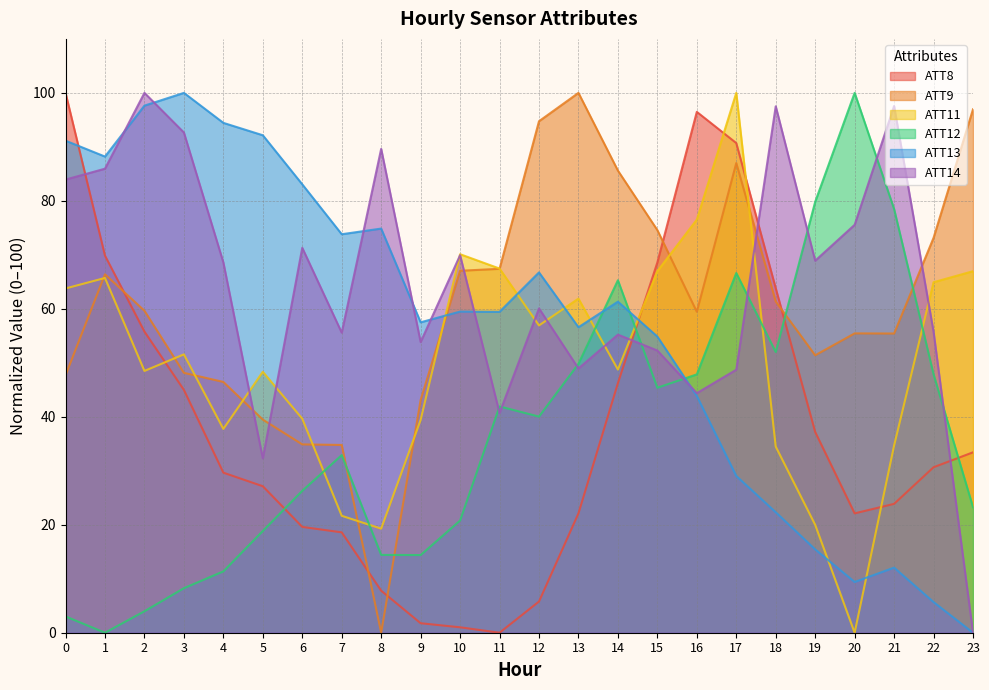

What is the highest value of the ATT14 series?

100.0